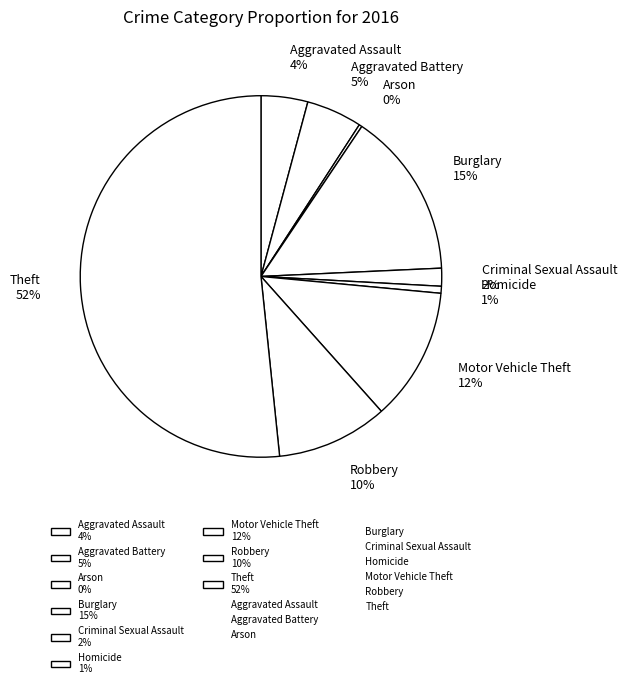

Which category has the biggest portion of the pie?

Theft